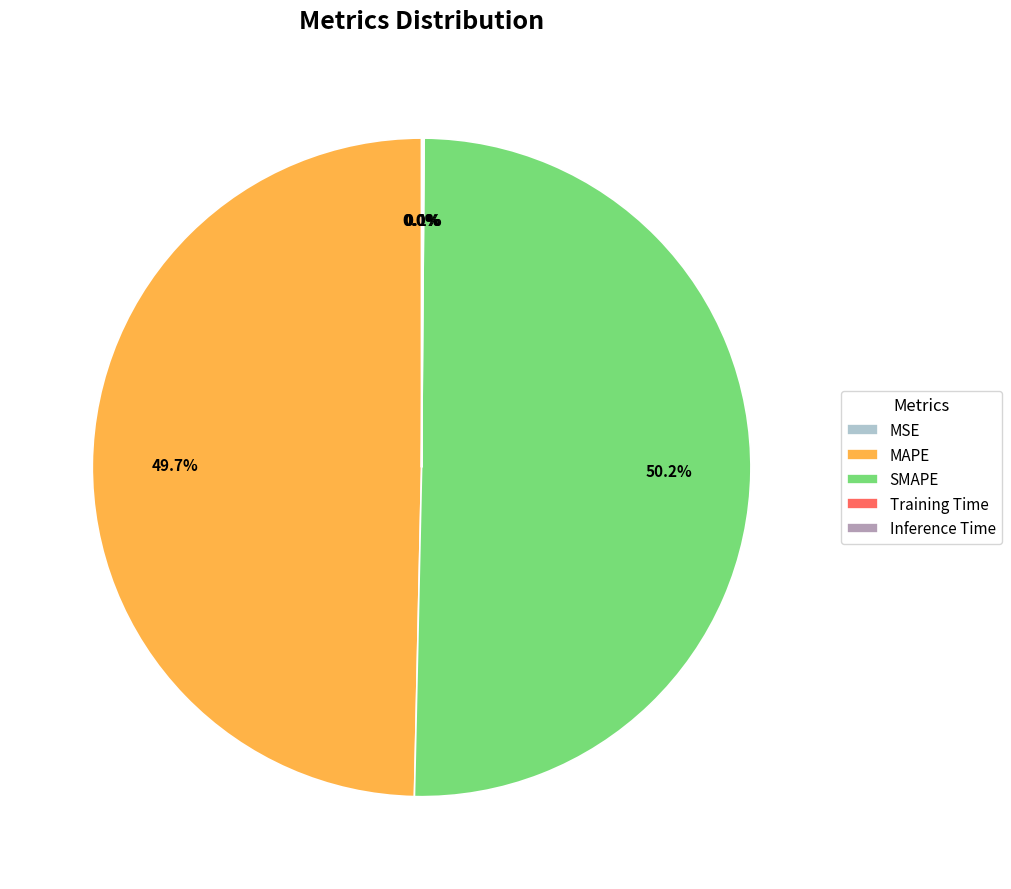

Approximately how many times larger is the value at SMAPE compared to MAPE?

1.0